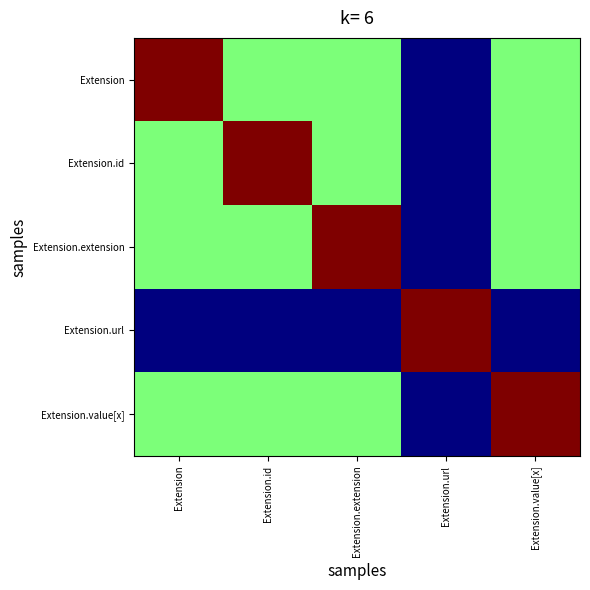

Between Extension.id and Extension.value[x], which series saw the biggest shift?

Extension.id